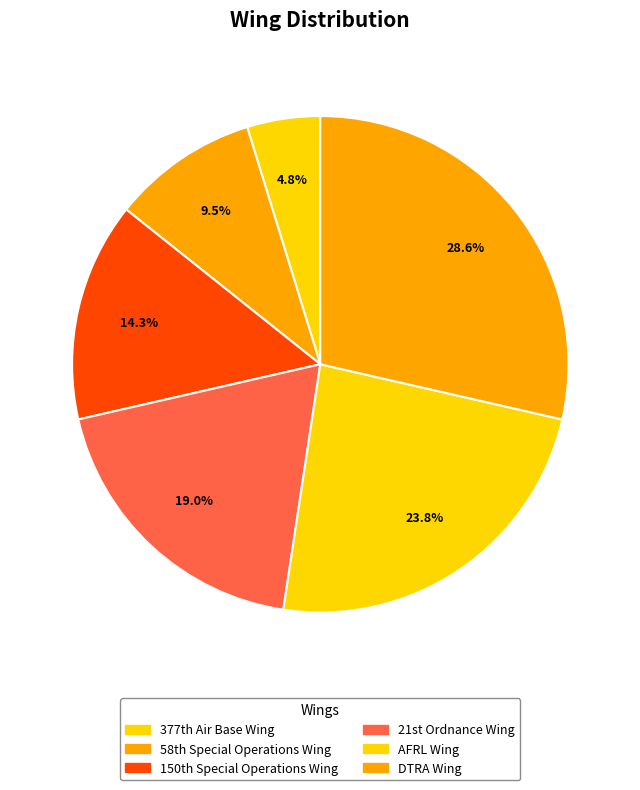

Rank the categories by value from lowest to highest.

377th Air Base Wing, 58th Special Operations Wing, 150th Special Operations Wing, 21st Ordnance Wing, AFRL Wing, DTRA Wing